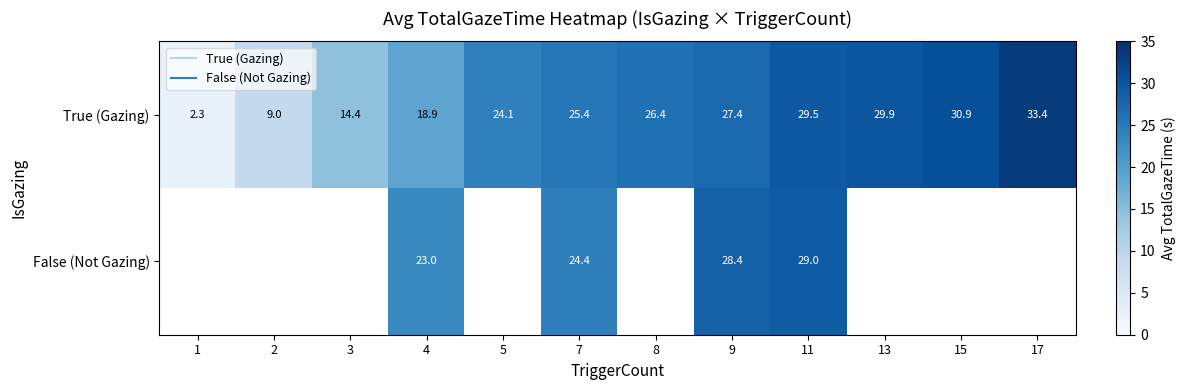

At which category is the sum across all series the highest?

11